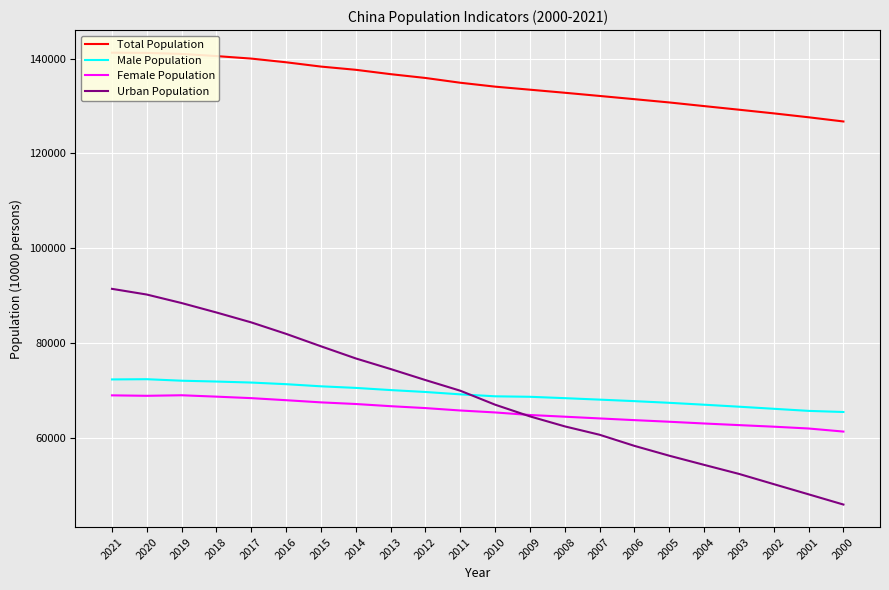

Reading right to left, what are all the values shown in this chart?

Total Population: 126743	127627	128453	129227	129988	130756	131448	132129	132802	133450	134091	134916	135922	136726	137646	138326	139232	140011	140541	141008	141212	141260
Male Population: 65437	65672	66115	66556	66976	67375	67728	68048	68357	68647	68748	69161	69660	70063	70522	70857	71307	71650	71864	72039	72357	72311
Female Population: 61306	61955	62338	62671	63012	63381	63720	64081	64445	64803	65343	65755	66262	66663	67124	67469	67925	68361	68677	68969	68855	68949
Urban Population: 45906	48064	50212	52376	54283	56212	58288	60633	62403	64512	66978	69927	72175	74502	76738	79302	81924	84343	86433	88426	90220	91425